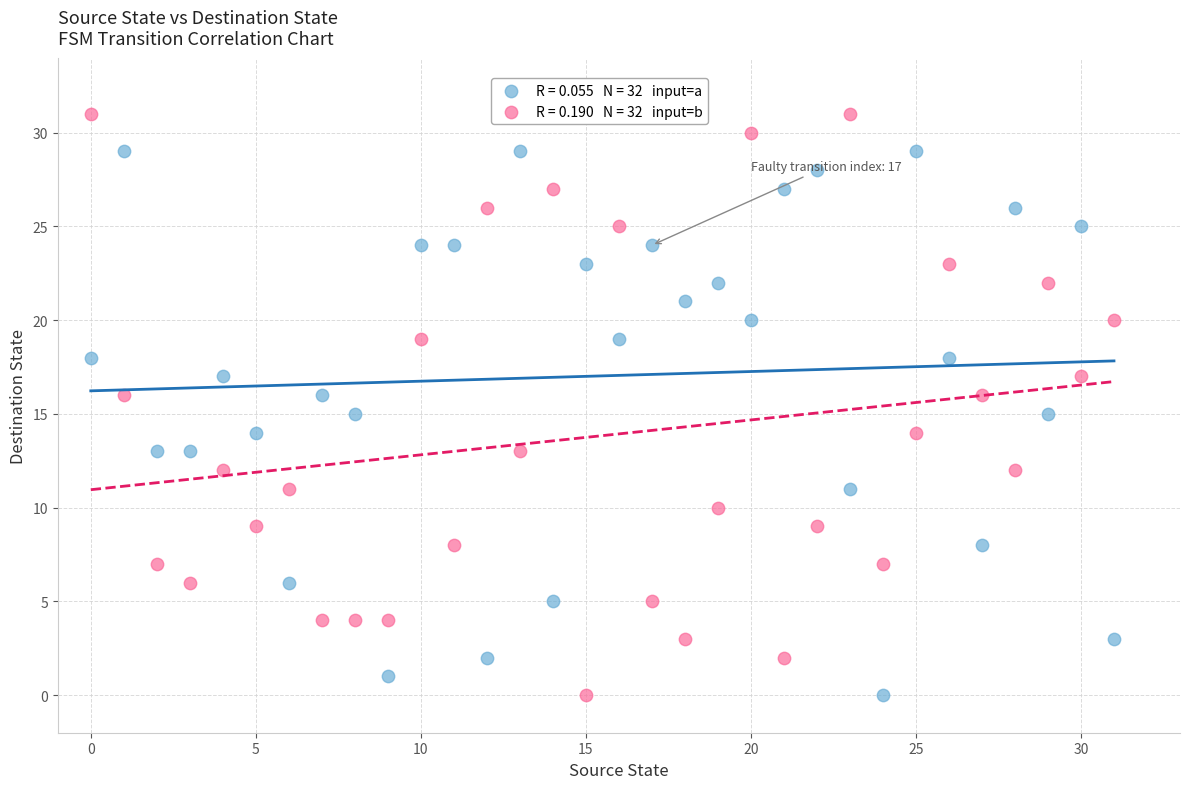

Count the number of points in this scatter plot.

64